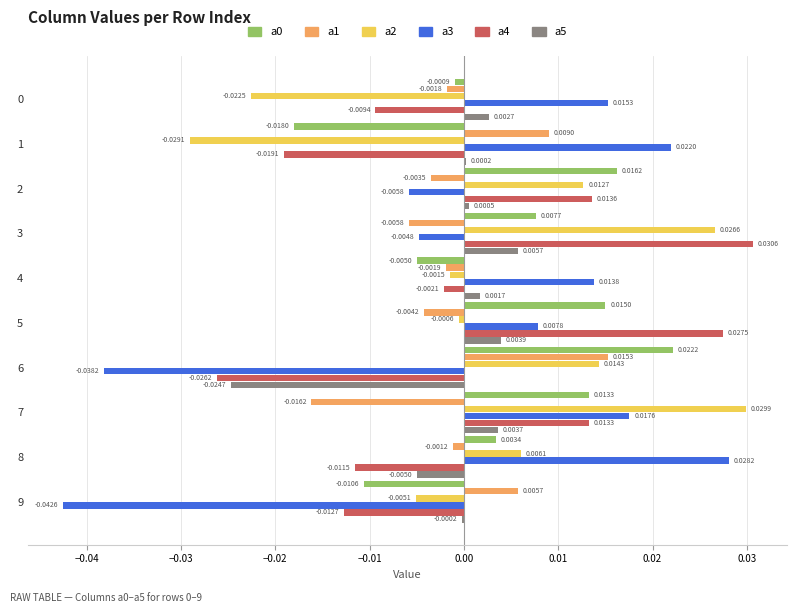

Between 1 and 3, which series saw the biggest shift?

a2